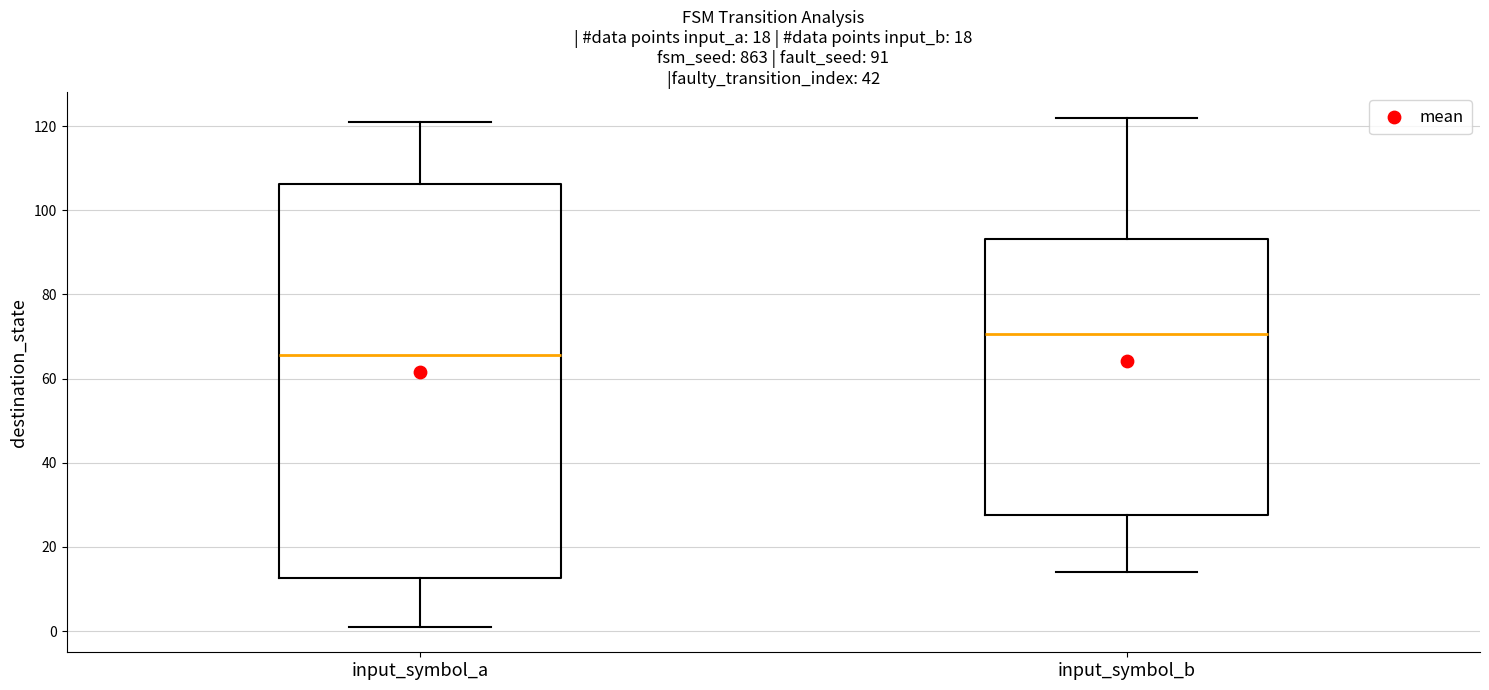

Which box has the lowest median line?

input_symbol_a